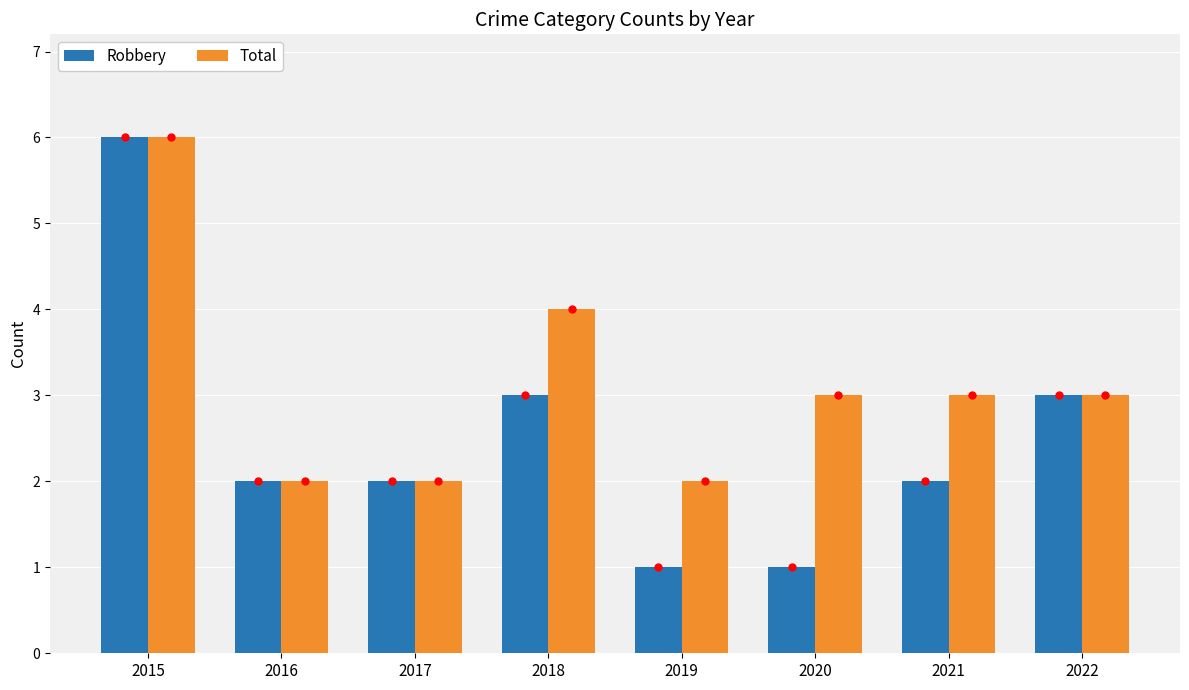

Is it true that Total equals 2 at 2016?

True